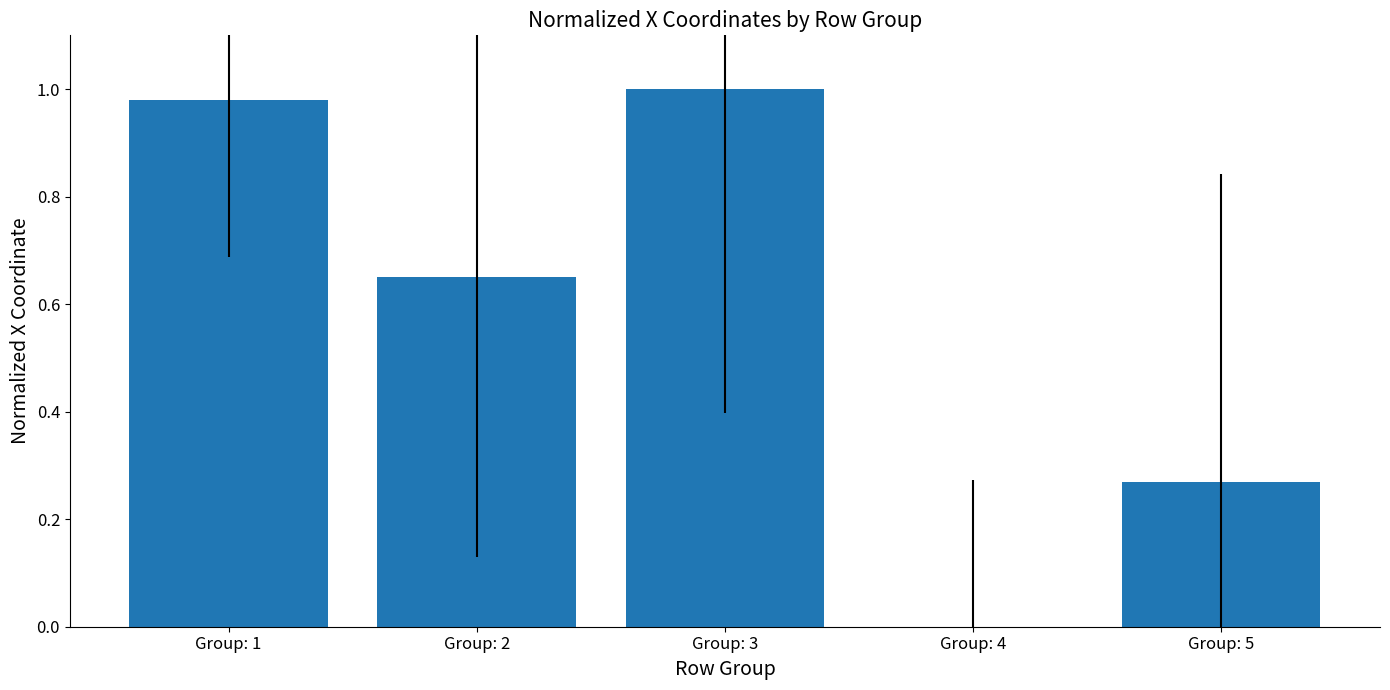

The value at Group: 1 is 1.0. True or false?

True